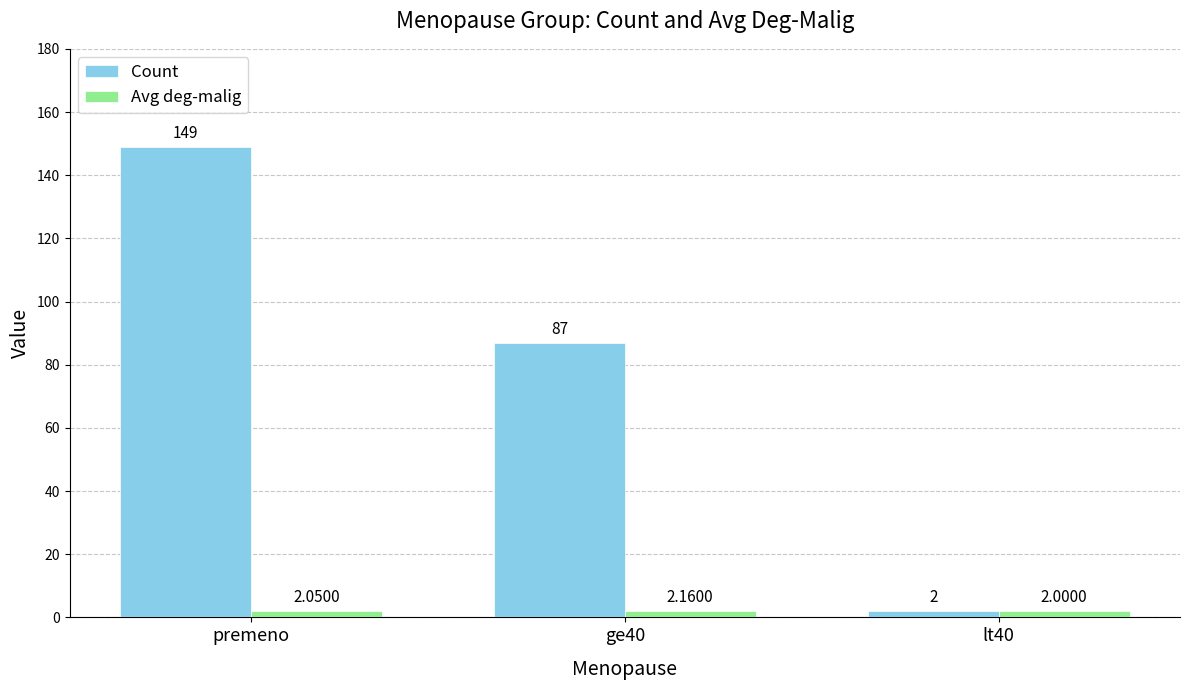

What is the label of the 1st bar from the left?

premeno